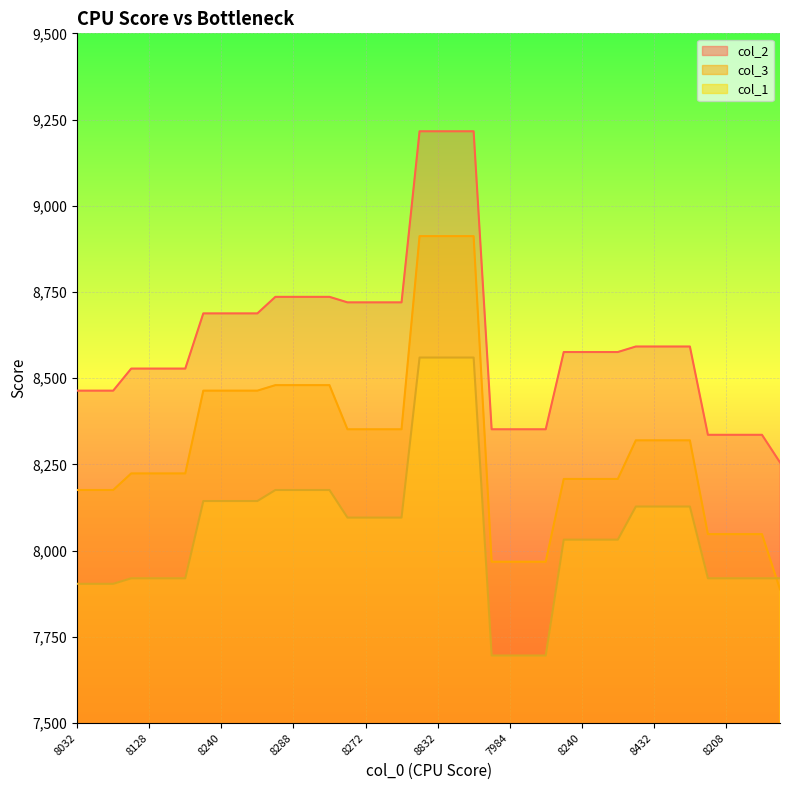

What is the label of the 34th point from the right?

7984